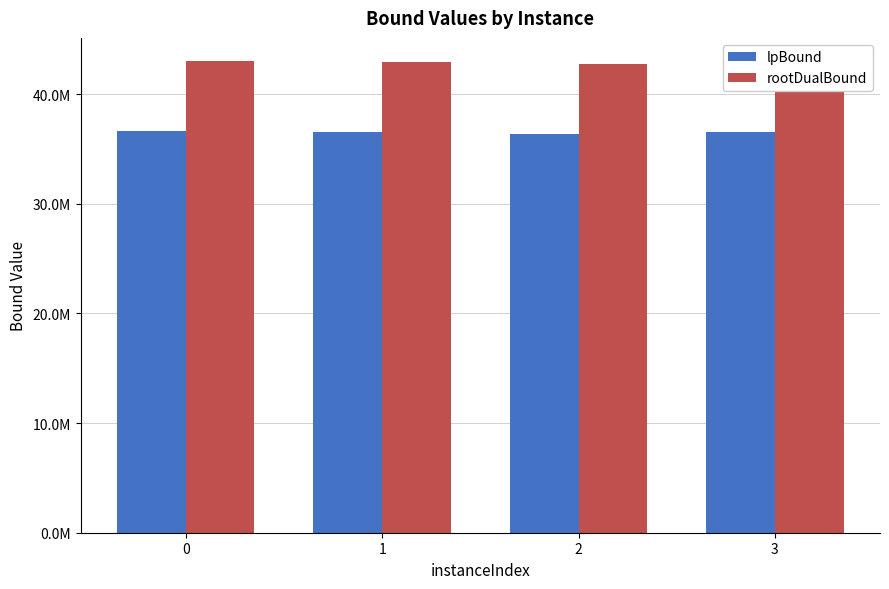

Are the bars grouped side by side (vs. stacked)?

Yes